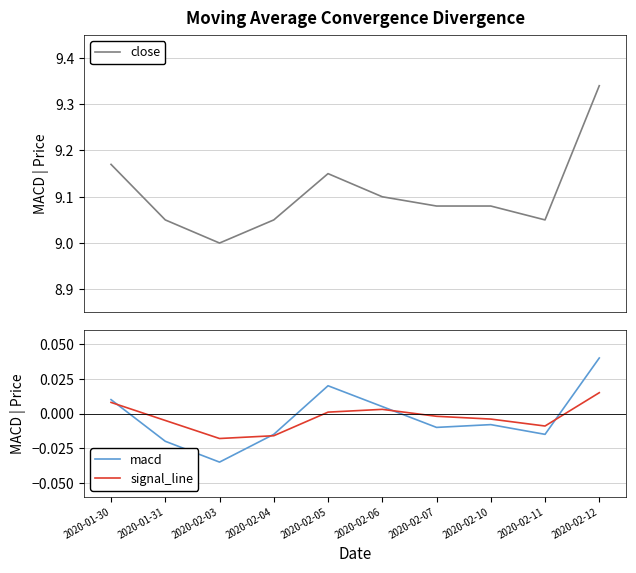

Between 2020-01-31 and 2020-02-06, which series saw the biggest shift?

close